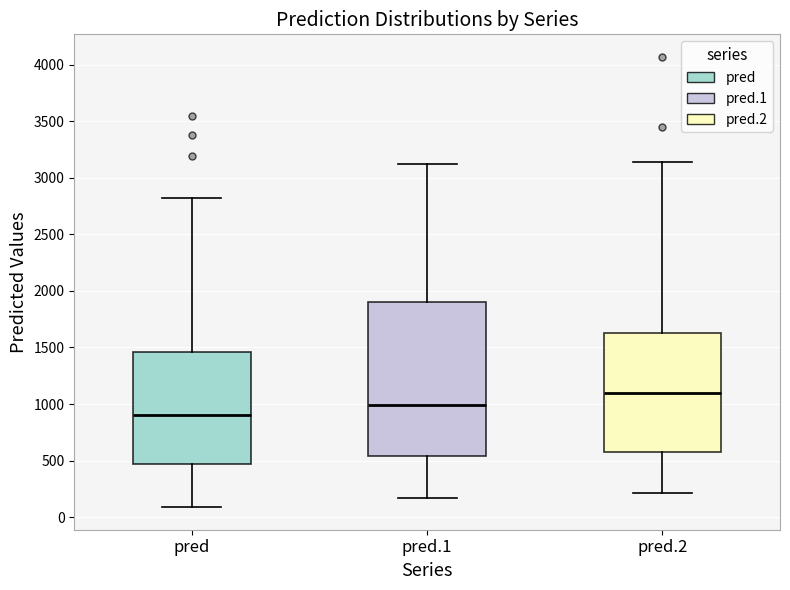

Reading left to right, transcribe this box plot: for each box, give where its median line is, the range the box spans, and where its two whiskers end, as read against the y-axis. The values are not printed on the chart, so give them approximately, as read against the axis.

pred: median 900, box 450 to 1450, whiskers 100 to 2800
pred.1: median 1000, box 550 to 1900, whiskers 150 to 3150
pred.2: median 1100, box 550 to 1650, whiskers 200 to 3150